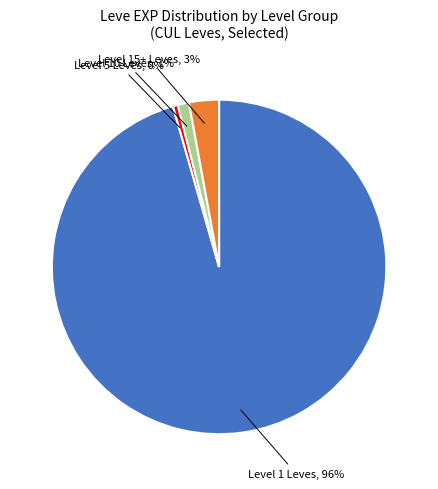

The Level 5 Leves, 0% slice represents 0% of the pie. True or false?

True